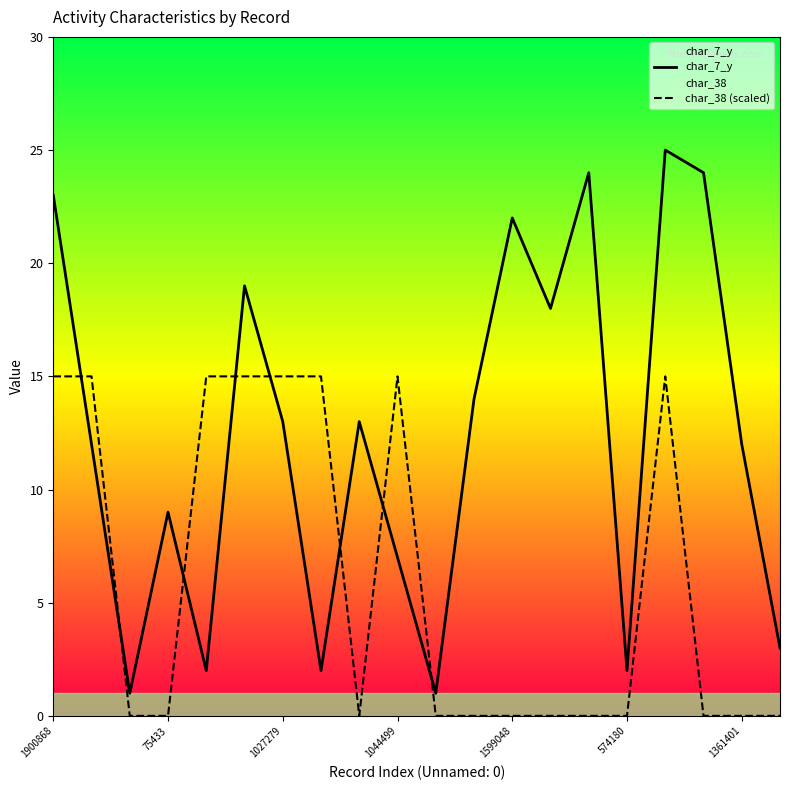

How many data points in char_7_y are less than 13?

10